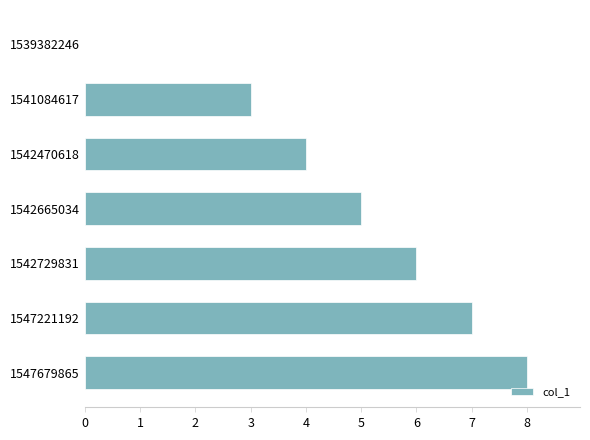

Count the number of categories in the chart.

7